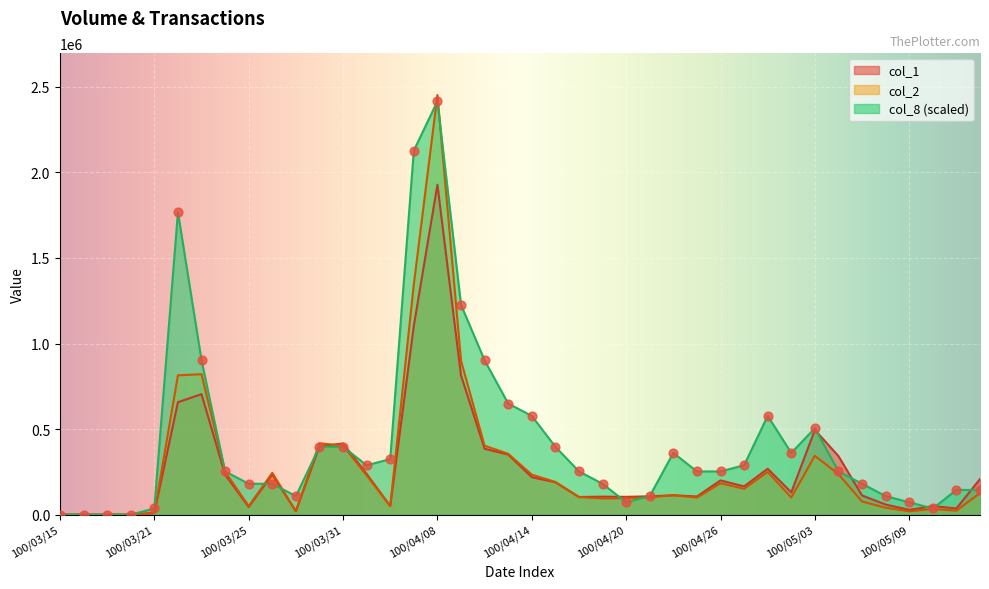

What are all the series names shown in the legend?

col_1, col_2, col_8